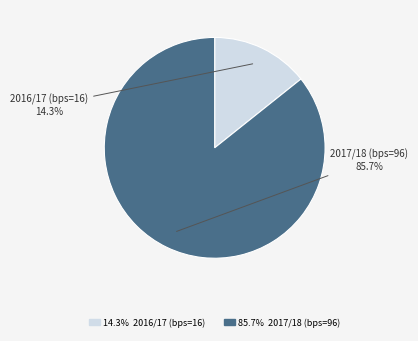

What is the majority slice?

2017/18 (bps=96)